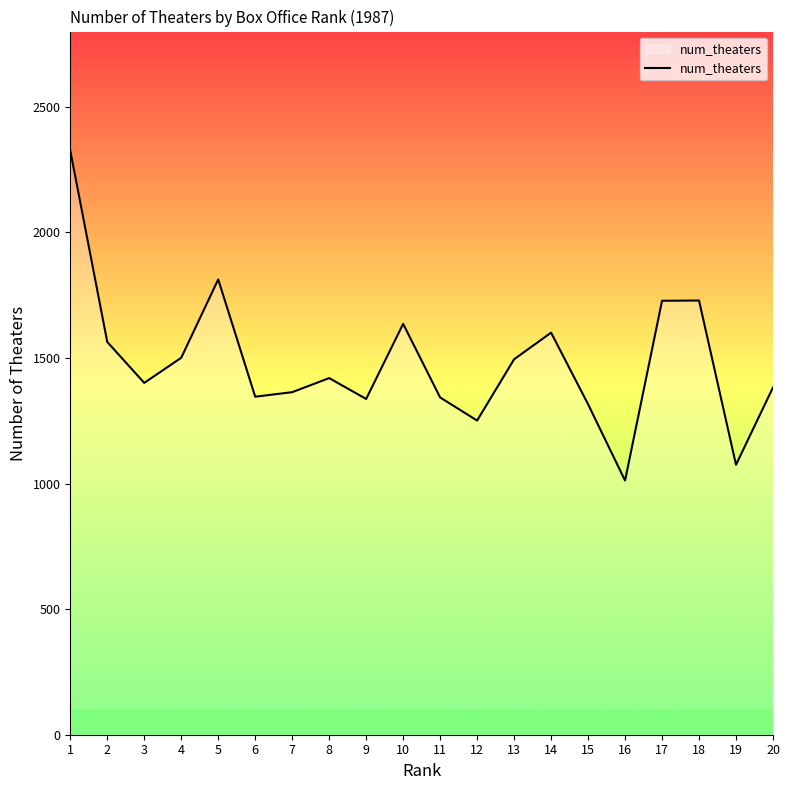

At which category does the data reach its first local valley?

3